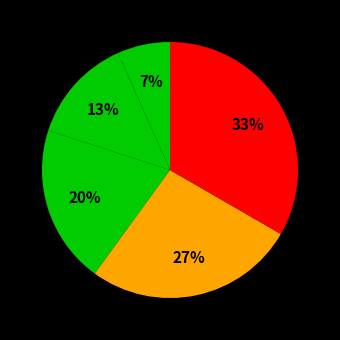

How many slices are in this pie chart?

5